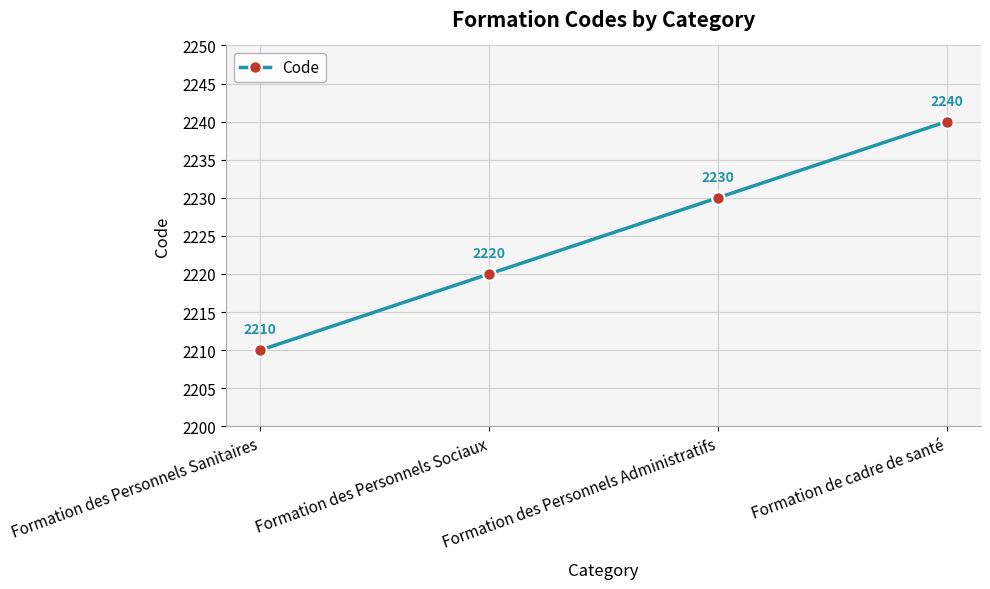

Count the values in the range 2220 to 2240.

3